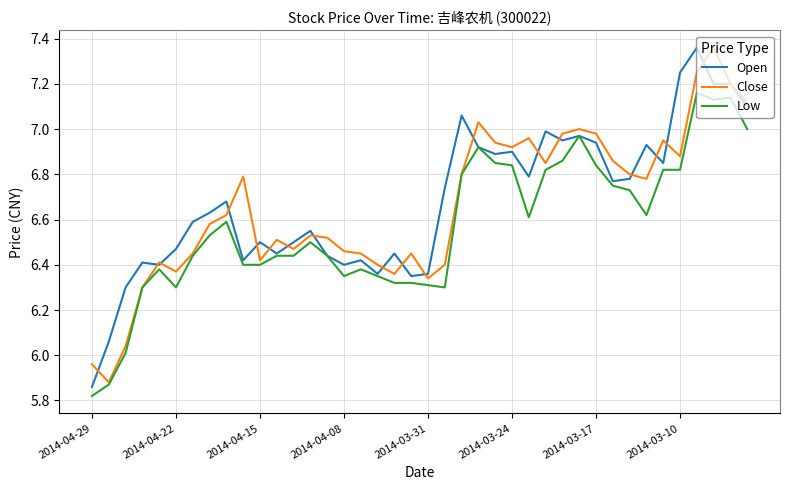

Count the number of data series in this chart.

3